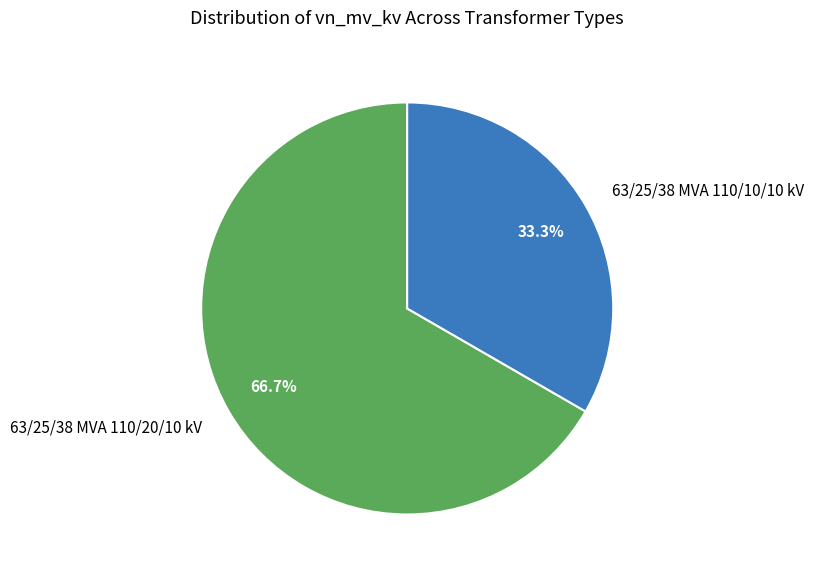

To the nearest percent, what is the difference between the 63/25/38 MVA 110/20/10 kV and 63/25/38 MVA 110/10/10 kV slice percentages?

33%